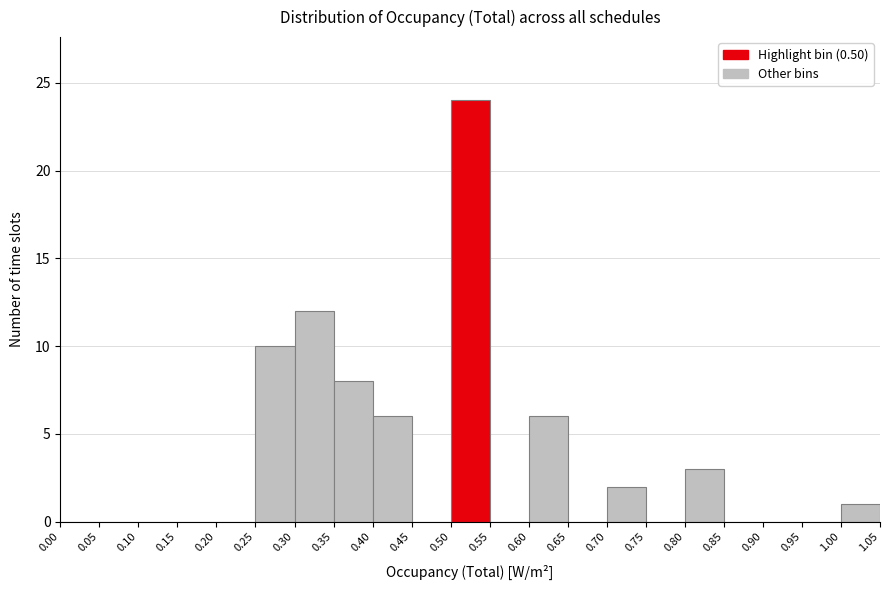

What is the height of the bar covering 0.30 to 0.35 on the x-axis? The values are not printed on the chart, so give them approximately, as read against the axis.

12